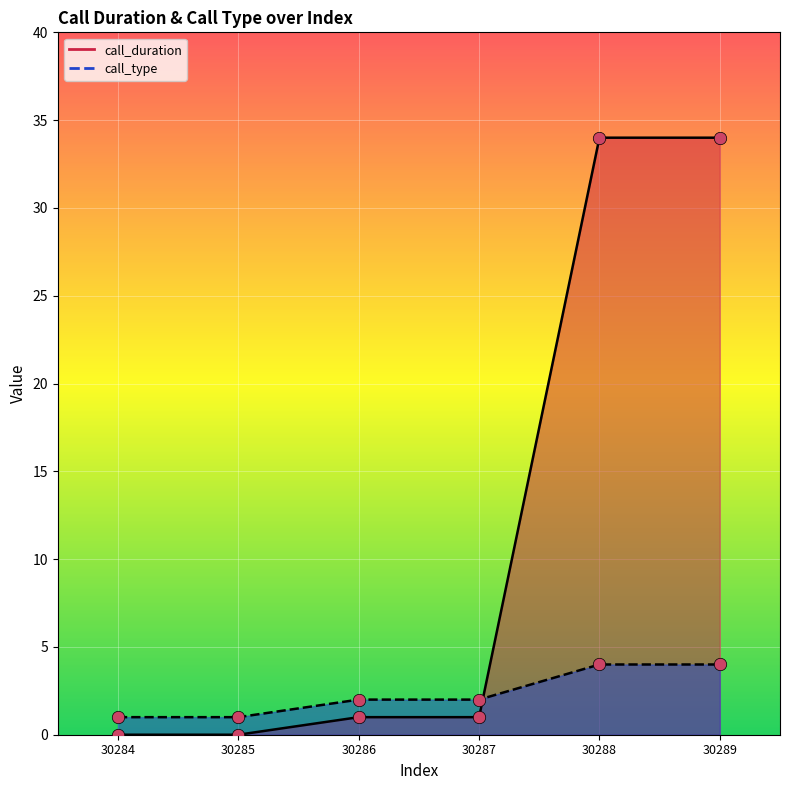

Which series has the largest total across all categories?

call_duration